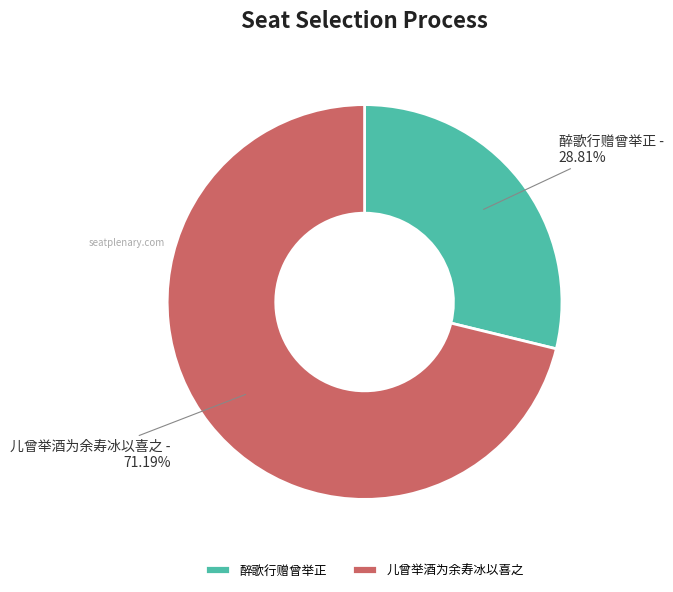

True or false: 儿曾举酒为余寿冰以喜之 accounts for 71% of the total.

True